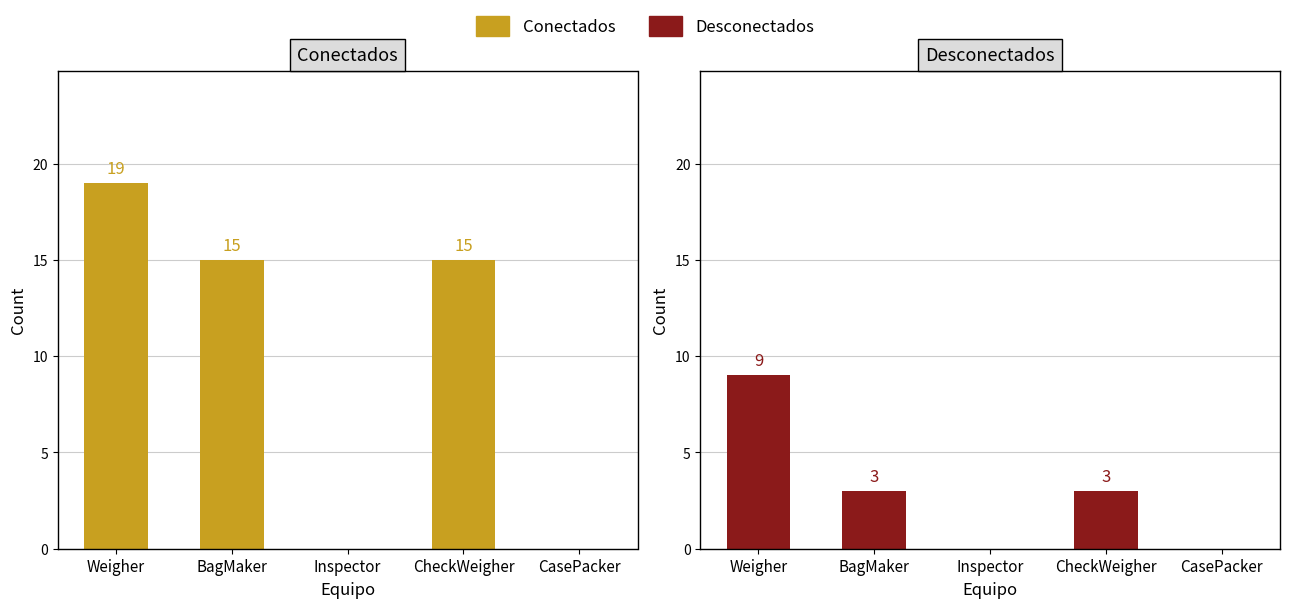

How many values in the Conectados series are below 15?

2